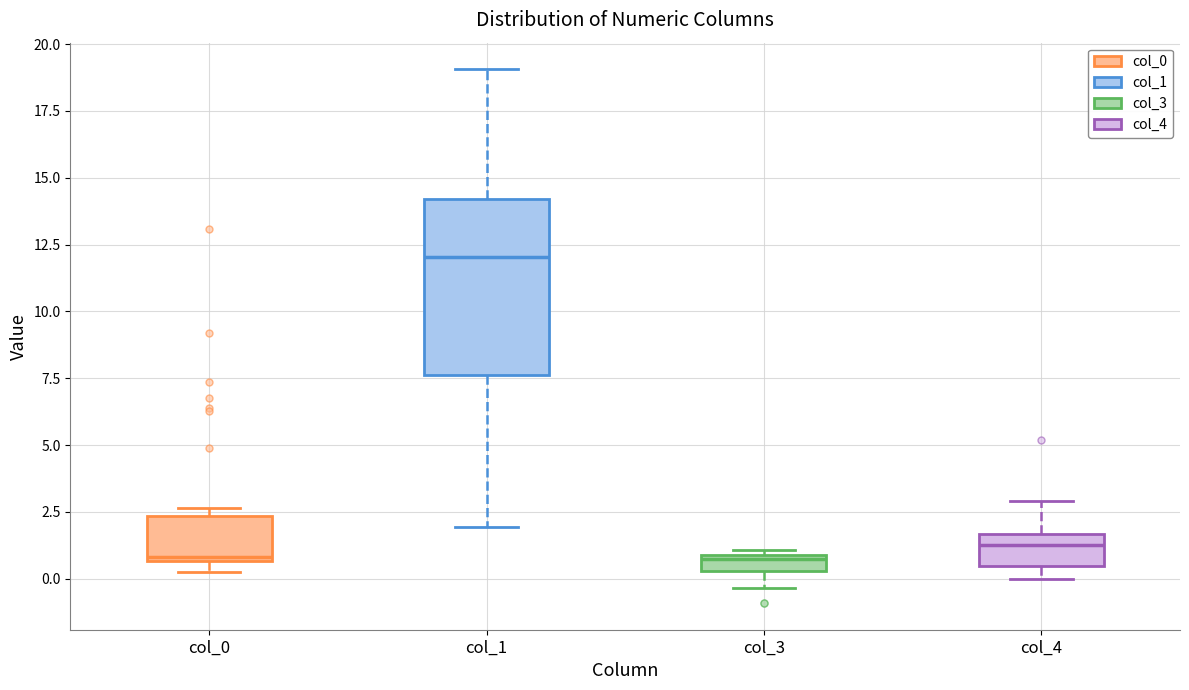

Which box is the tallest, from its lower edge to its upper edge?

col_1